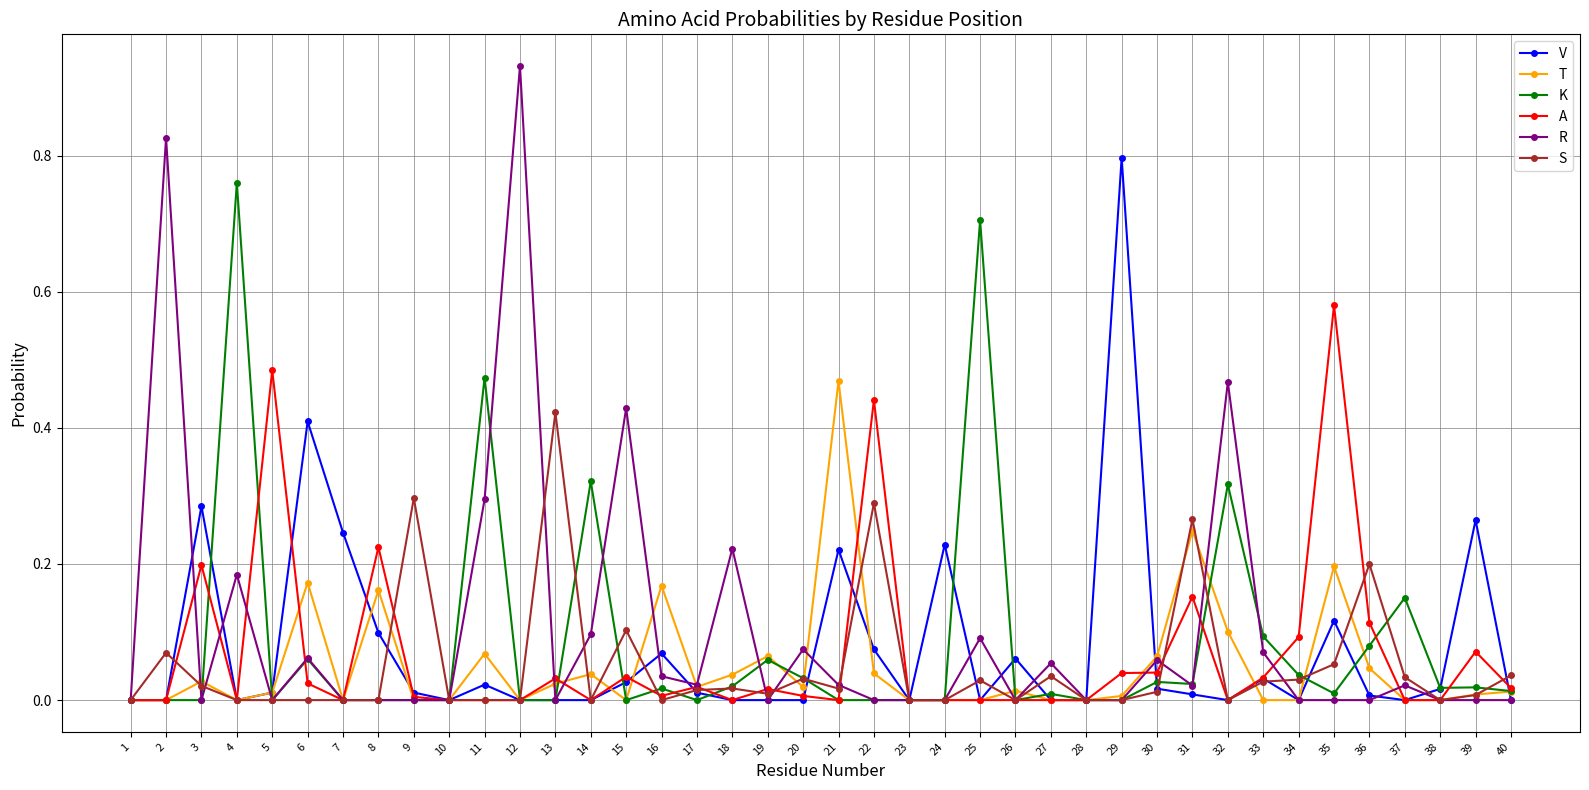

Which category has the highest value in the S series?

13